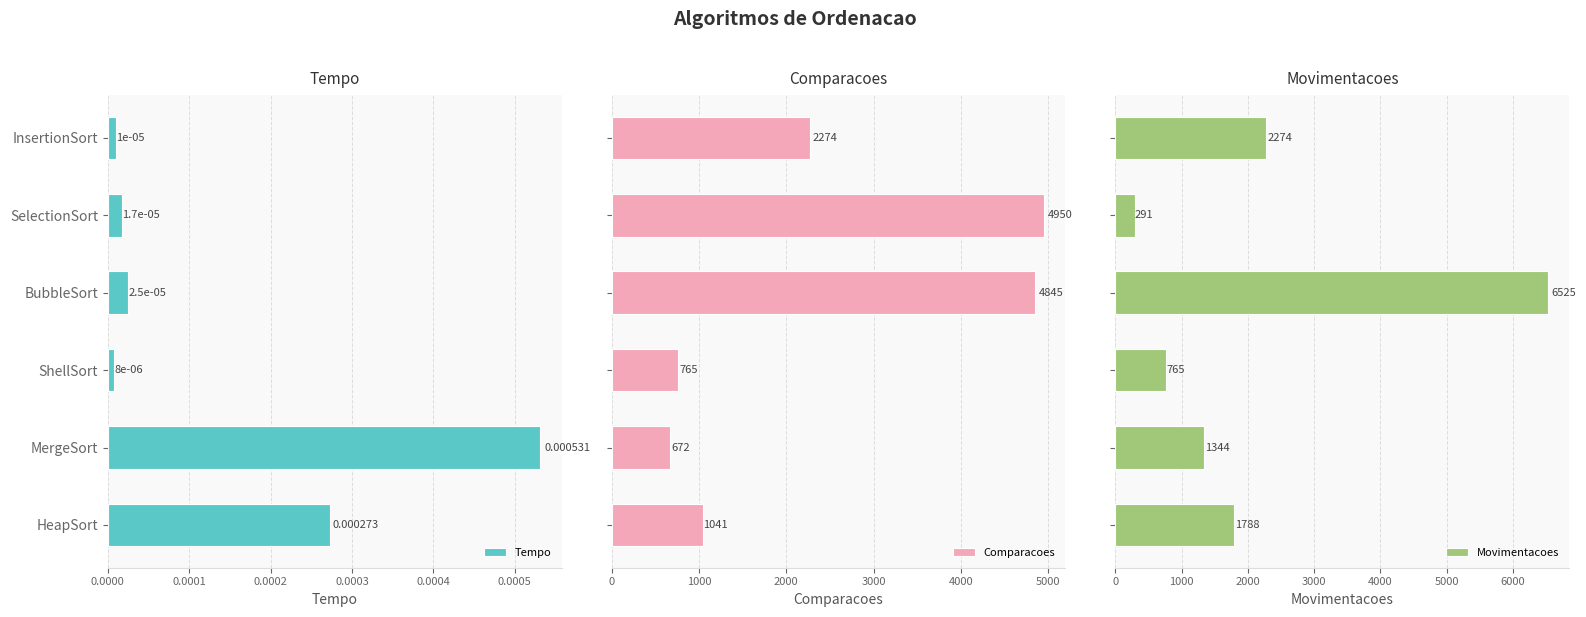

At how many categories does at least one series exceed 5337?

1